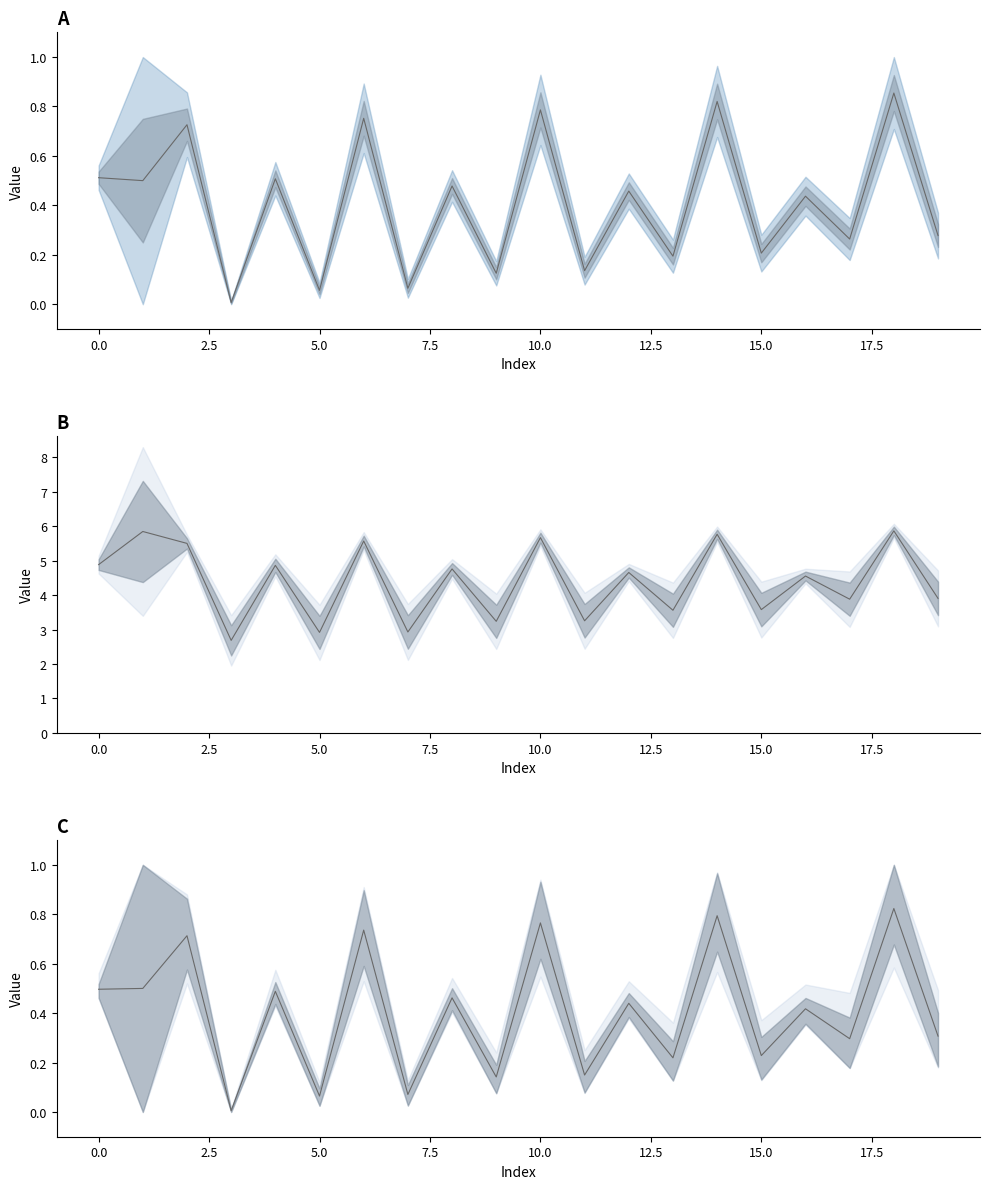

What is the value of the mid_B point at the 6th from the left?

2.9